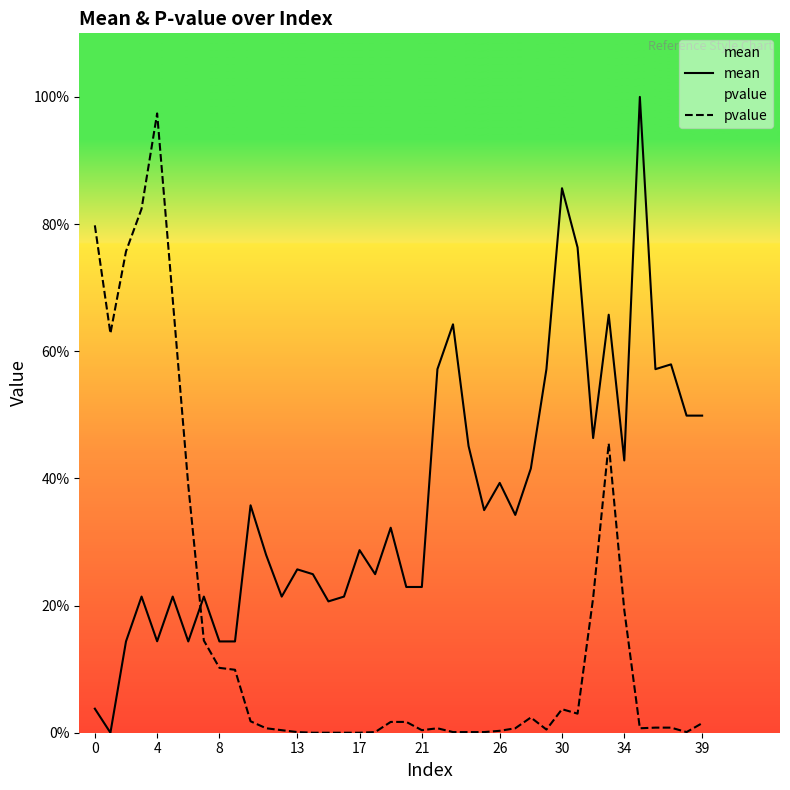

Does the chart display data point markers on the line(s)?

No